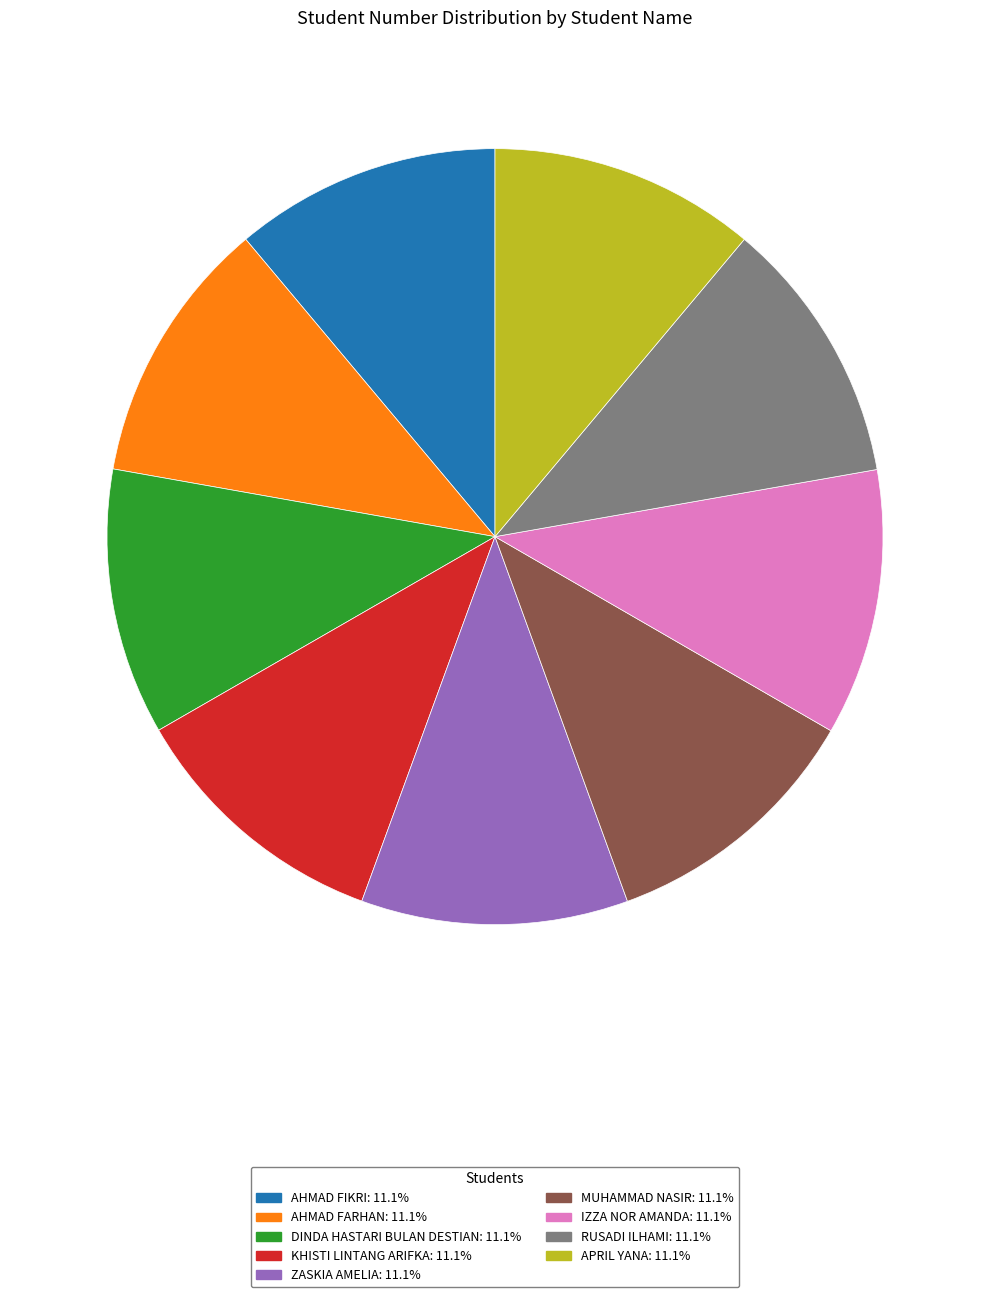

How many slices are in this pie chart?

9